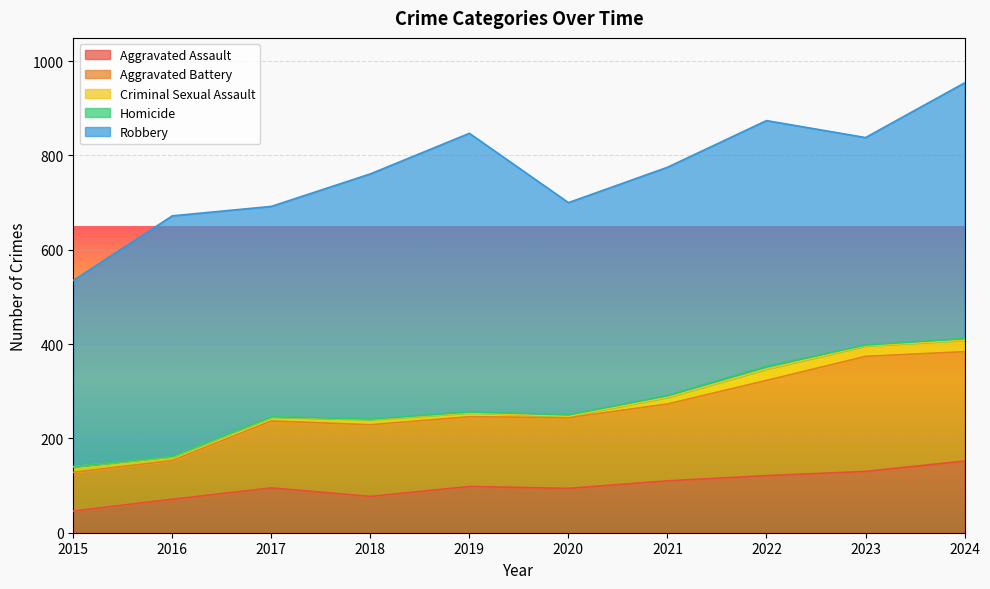

Between 2015 and 2024, which series saw the biggest shift?

Aggravated Battery